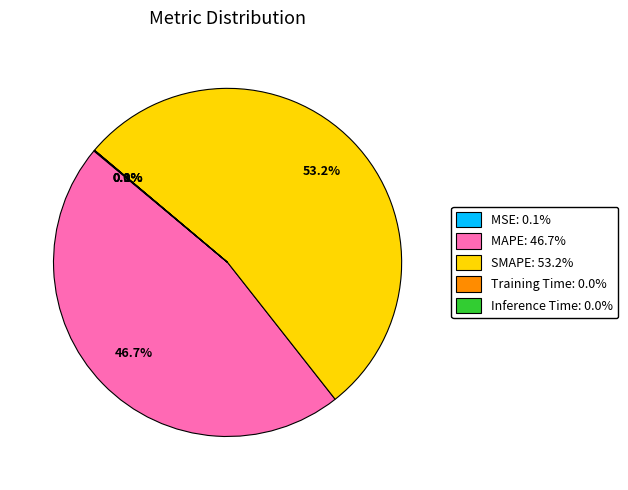

What is the largest slice in the pie chart?

SMAPE